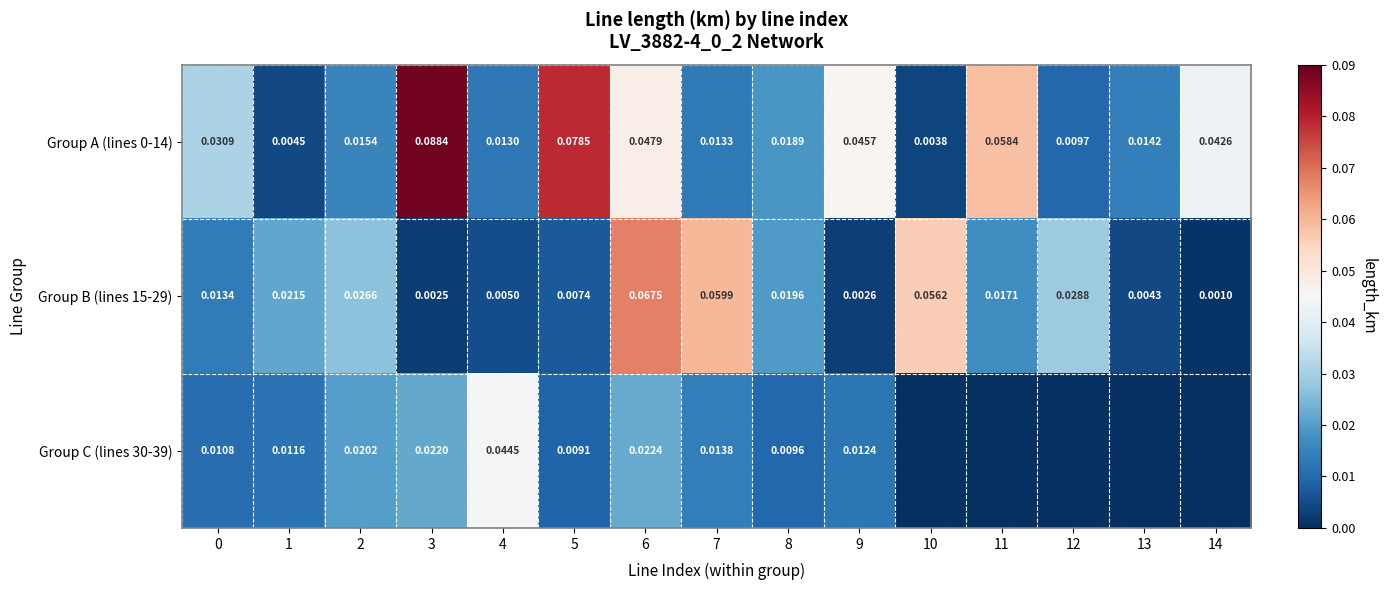

What is the spread (max minus min) of values at 10?

0.1